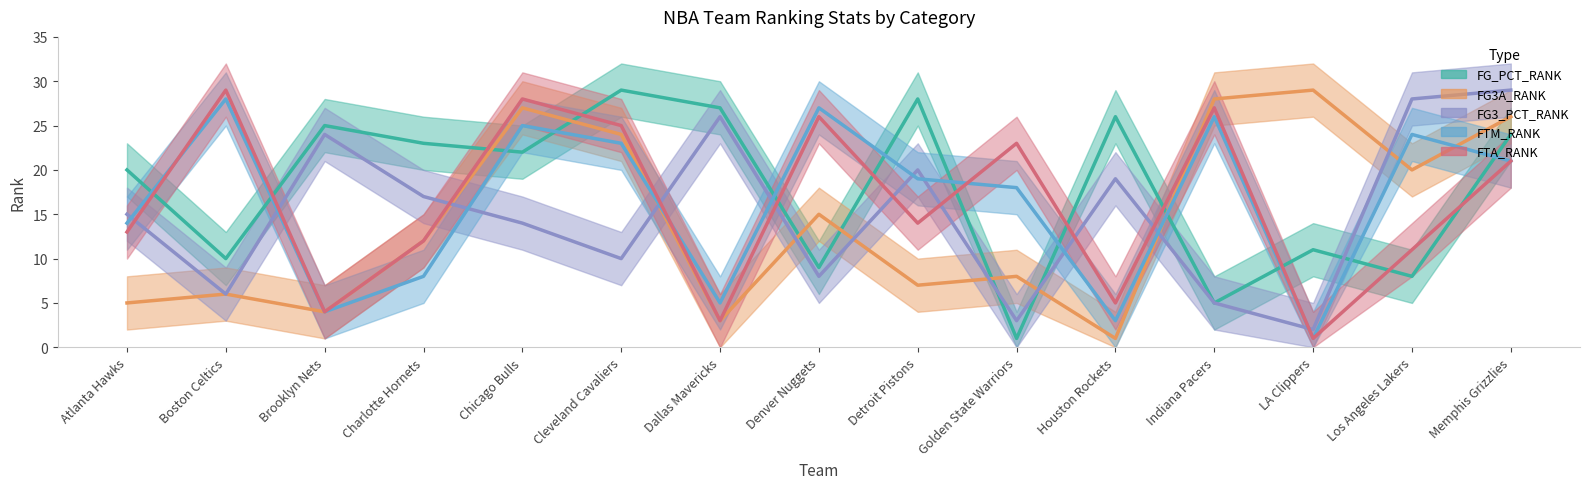

Reading right to left, list all the values displayed in this chart.

FG_PCT_RANK: Memphis Grizzlies=24	Los Angeles Lakers=8	LA Clippers=11	Indiana Pacers=5	Houston Rockets=26	Golden State Warriors=1	Detroit Pistons=28	Denver Nuggets=9	Dallas Mavericks=27	Cleveland Cavaliers=29	Chicago Bulls=22	Charlotte Hornets=23	Brooklyn Nets=25	Boston Celtics=10	Atlanta Hawks=20
FG3A_RANK: Memphis Grizzlies=26	Los Angeles Lakers=20	LA Clippers=29	Indiana Pacers=28	Houston Rockets=1	Golden State Warriors=8	Detroit Pistons=7	Denver Nuggets=15	Dallas Mavericks=3	Cleveland Cavaliers=24	Chicago Bulls=27	Charlotte Hornets=12	Brooklyn Nets=4	Boston Celtics=6	Atlanta Hawks=5
FG3_PCT_RANK: Memphis Grizzlies=29	Los Angeles Lakers=28	LA Clippers=2	Indiana Pacers=5	Houston Rockets=19	Golden State Warriors=3	Detroit Pistons=20	Denver Nuggets=8	Dallas Mavericks=26	Cleveland Cavaliers=10	Chicago Bulls=14	Charlotte Hornets=17	Brooklyn Nets=24	Boston Celtics=6	Atlanta Hawks=15
FTM_RANK: Memphis Grizzlies=21	Los Angeles Lakers=24	LA Clippers=1	Indiana Pacers=26	Houston Rockets=3	Golden State Warriors=18	Detroit Pistons=19	Denver Nuggets=27	Dallas Mavericks=5	Cleveland Cavaliers=23	Chicago Bulls=25	Charlotte Hornets=8	Brooklyn Nets=4	Boston Celtics=28	Atlanta Hawks=14
FTA_RANK: Memphis Grizzlies=21	Los Angeles Lakers=11	LA Clippers=1	Indiana Pacers=27	Houston Rockets=5	Golden State Warriors=23	Detroit Pistons=14	Denver Nuggets=26	Dallas Mavericks=3	Cleveland Cavaliers=25	Chicago Bulls=28	Charlotte Hornets=12	Brooklyn Nets=4	Boston Celtics=29	Atlanta Hawks=13